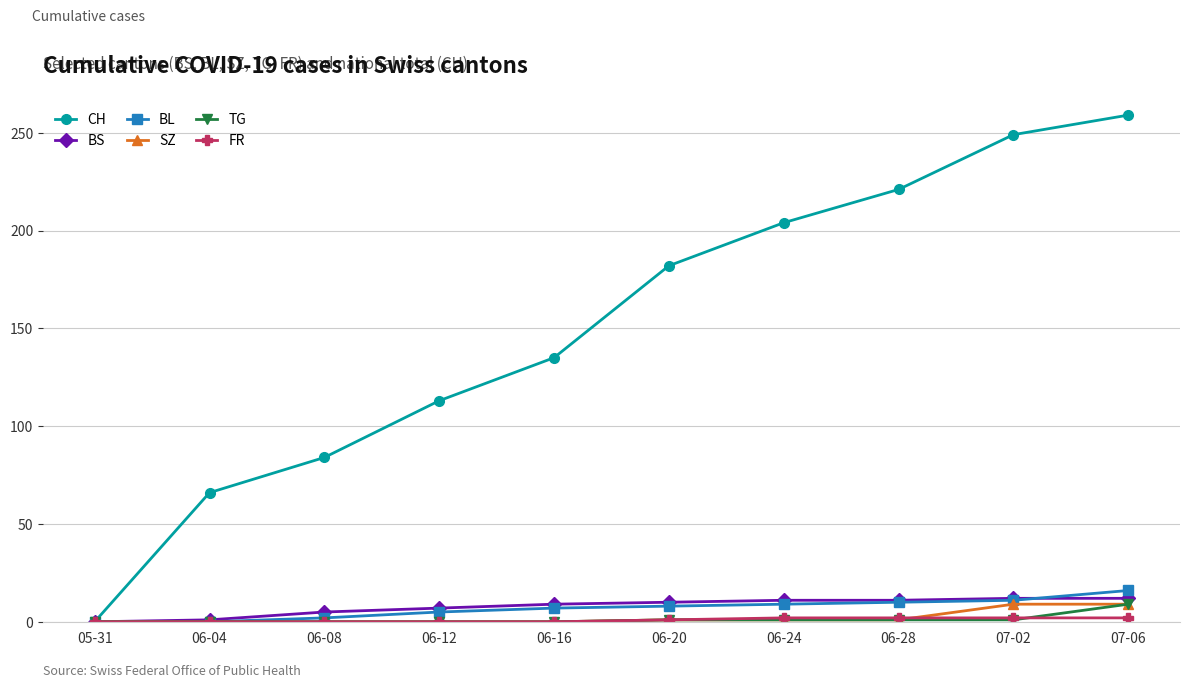

At which category is the sum across all series the highest?

07-06